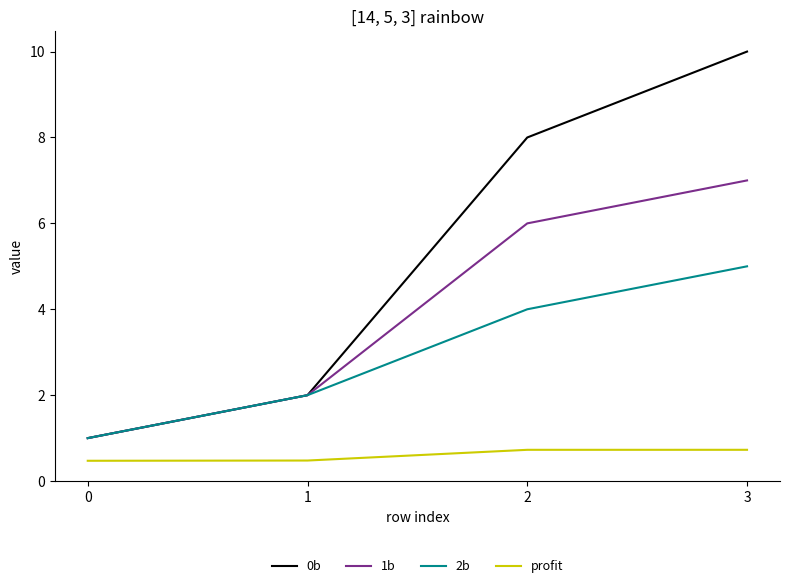

What is the sum of the 0b values at 1 and 3?

12.0